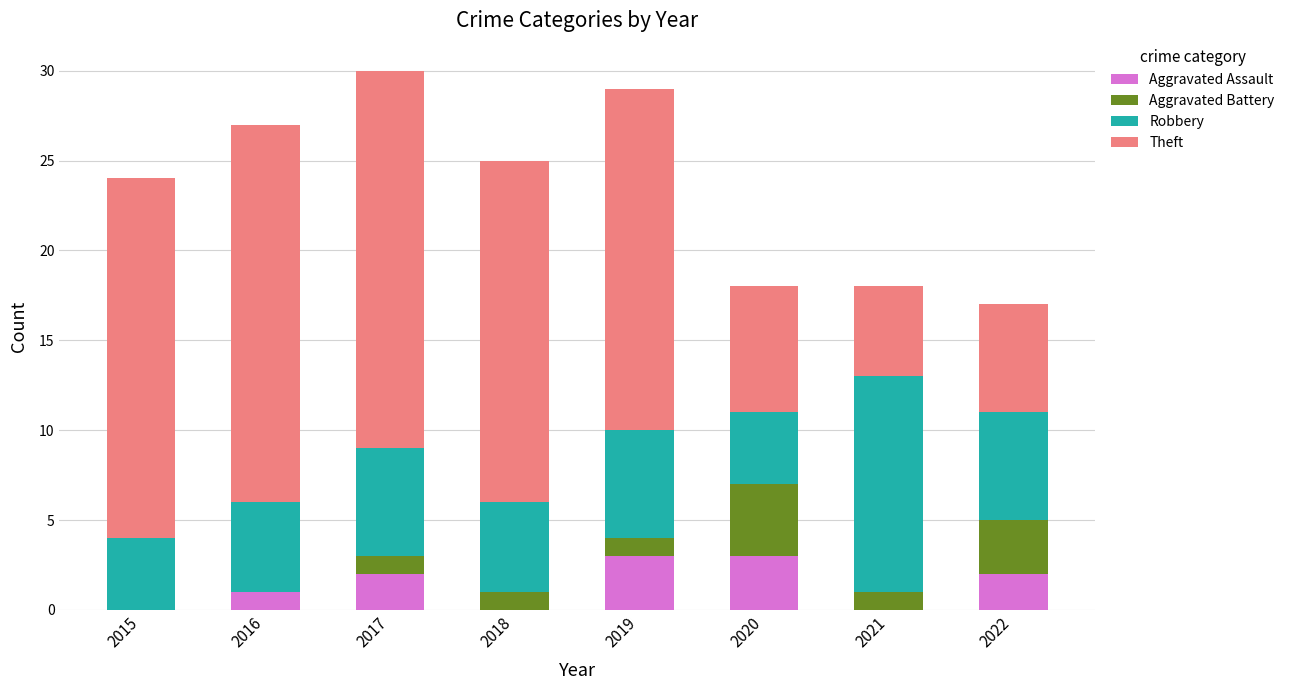

True or false: Aggravated Assault has a value of 2 at 2017.

True